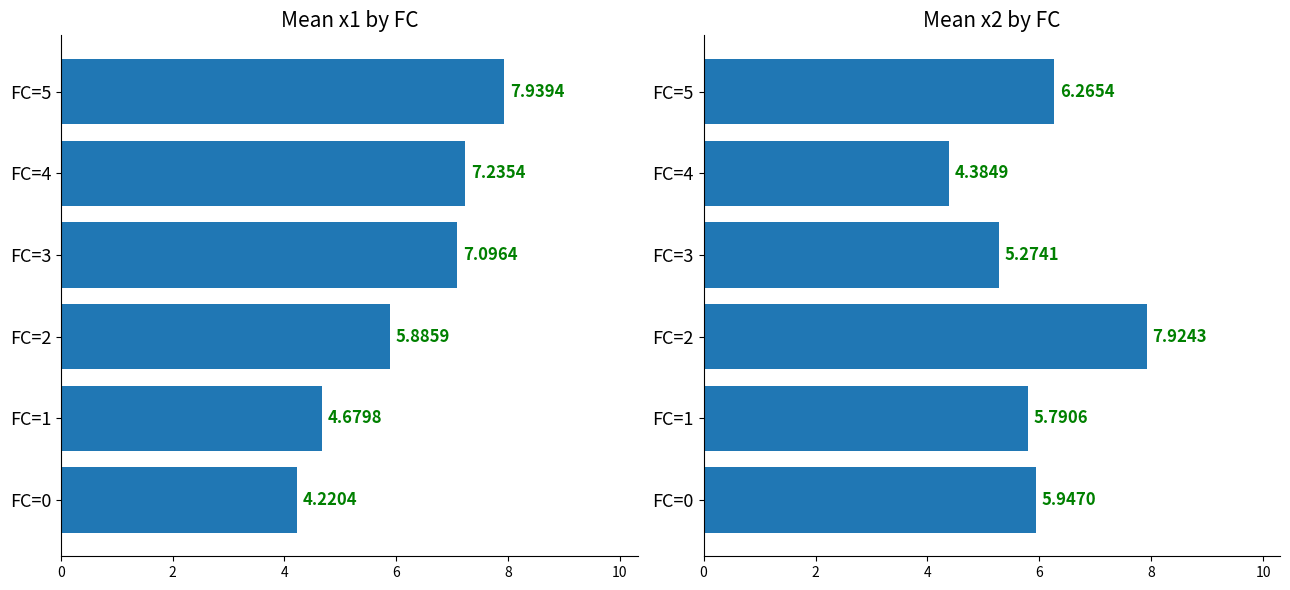

Count the number of categories in the chart.

6